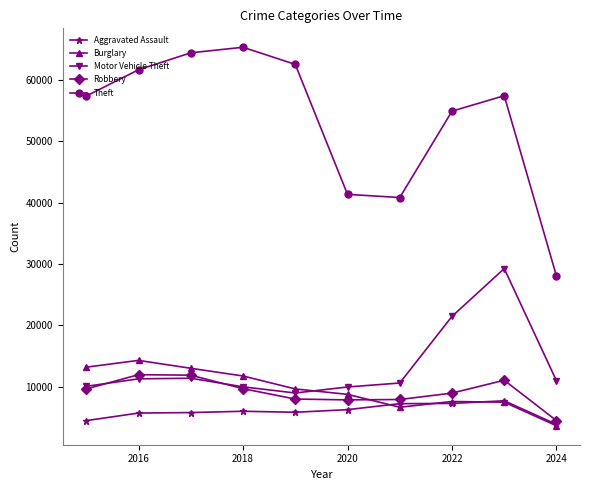

List the series in order of their peak value, lowest first.

Aggravated Assault, Robbery, Burglary, Motor Vehicle Theft, Theft